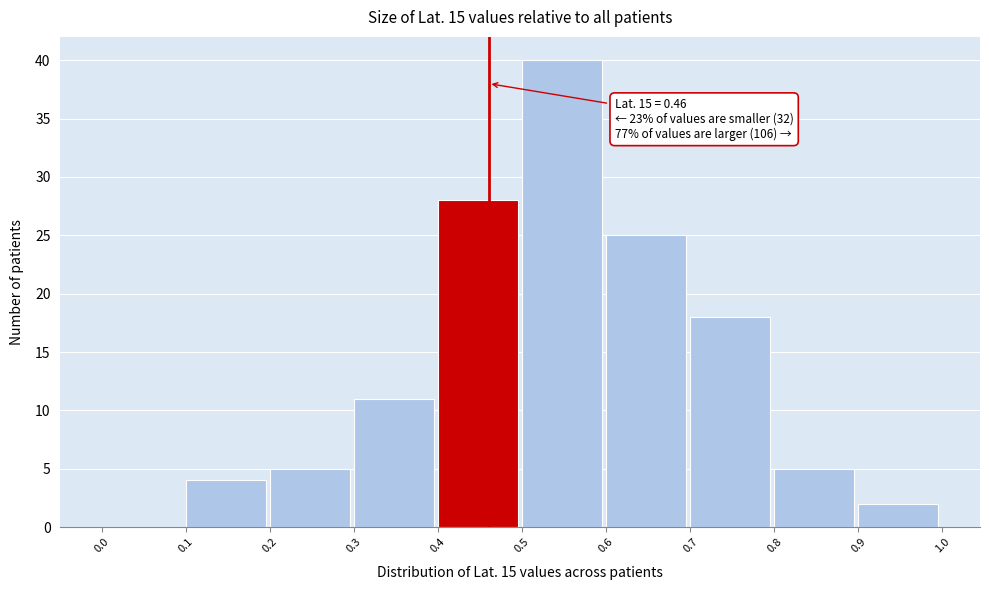

Over which range of the x-axis is the bar tallest?

0.5 to 0.6